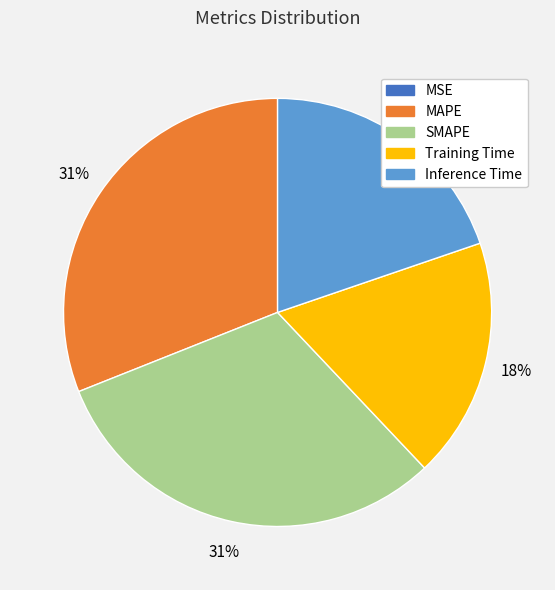

To the nearest percent, what is the difference between the largest and smallest slice percentages?

31%